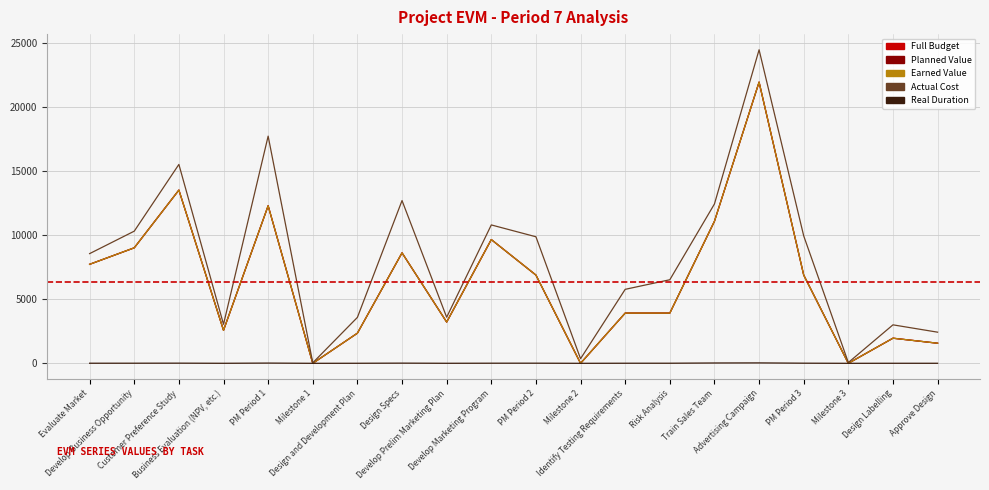

Is this an area chart (filled region under the line)?

No